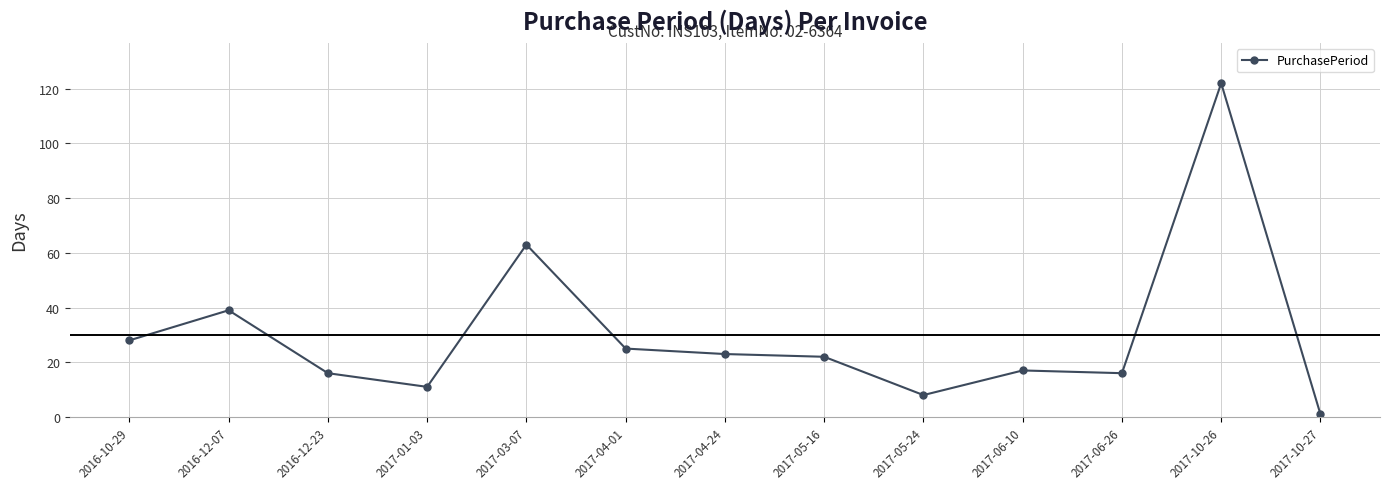

What is the value of the 13th point from the left?

1